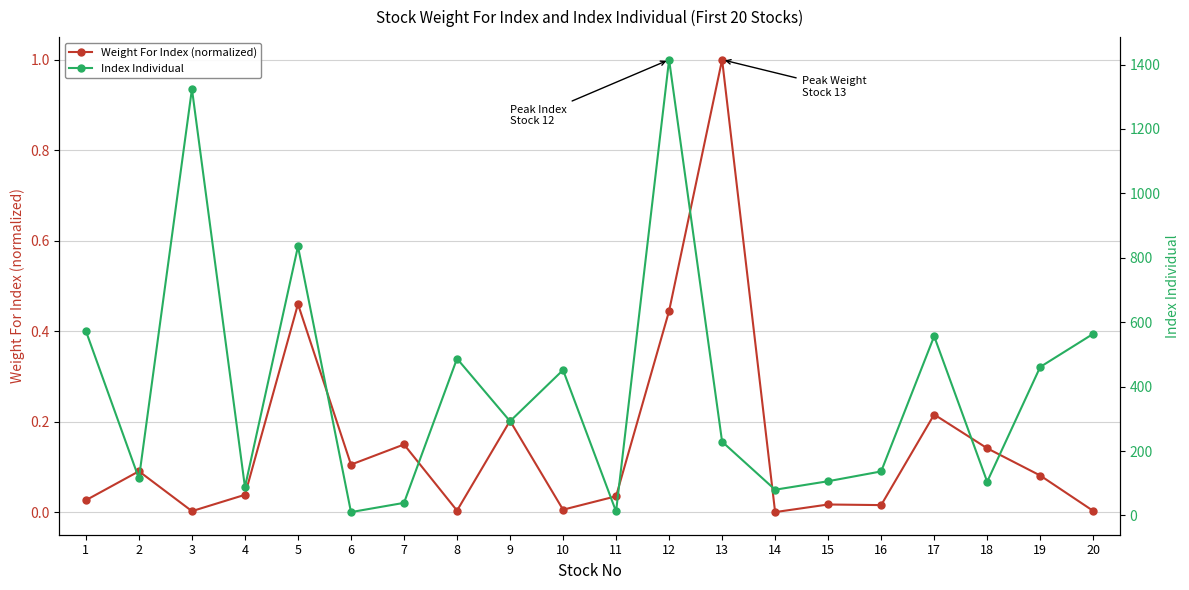

Which label corresponds to the smallest value in the chart?

14